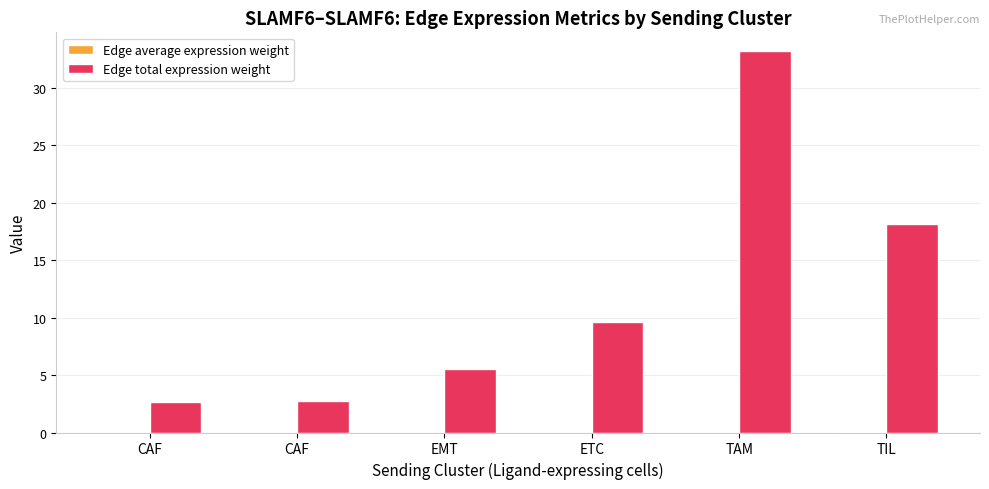

Reading left to right, transcribe all the data shown in this chart.

Edge average expression weight: 0.0	0.0	0.0	0.0	0.0	0.0
Edge total expression weight: 2.6	2.8	5.5	9.6	33.2	18.2